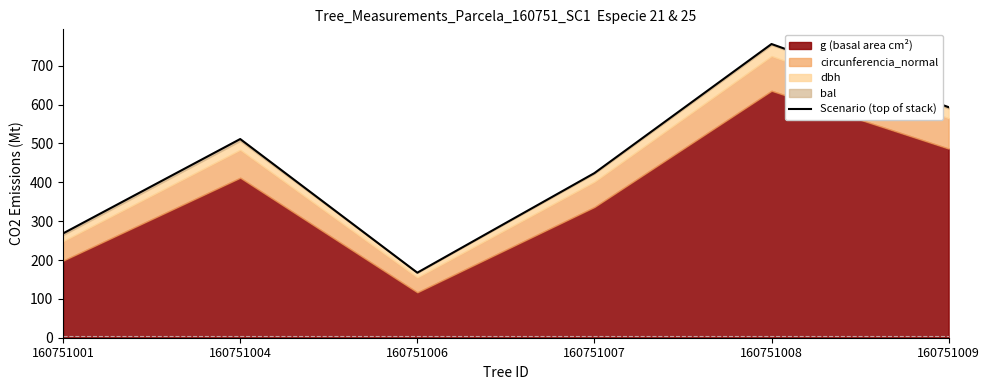

What is the change in value from 160751007 to 160751009?

+169.8